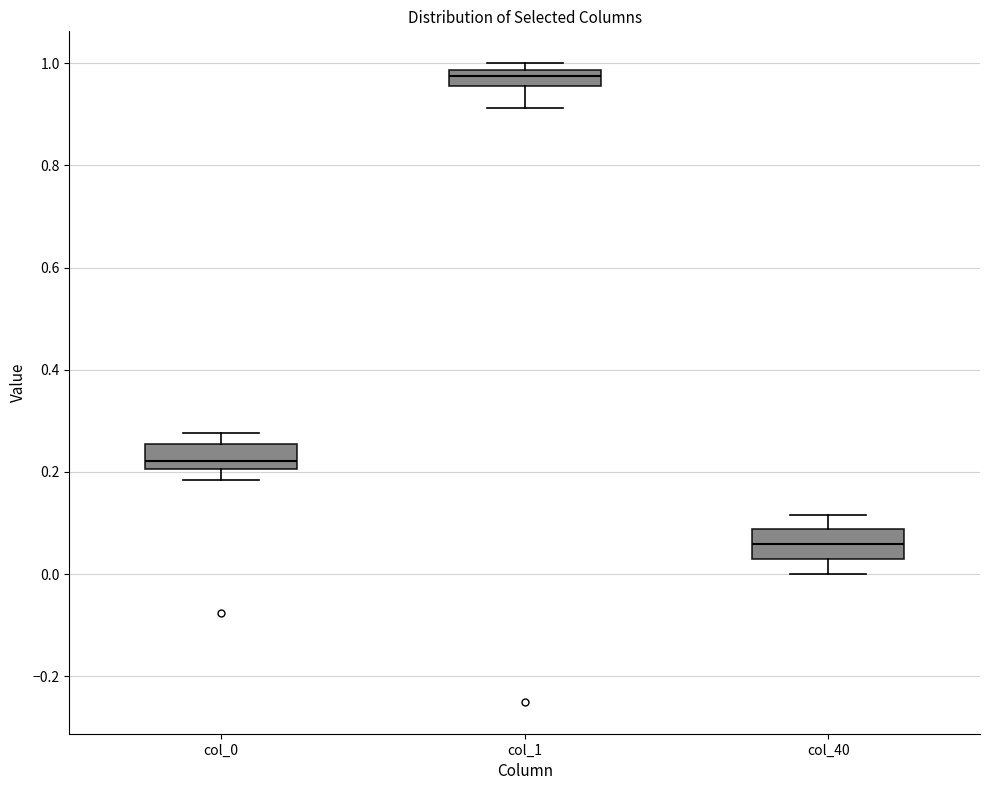

Which box's median line is the highest?

col_1